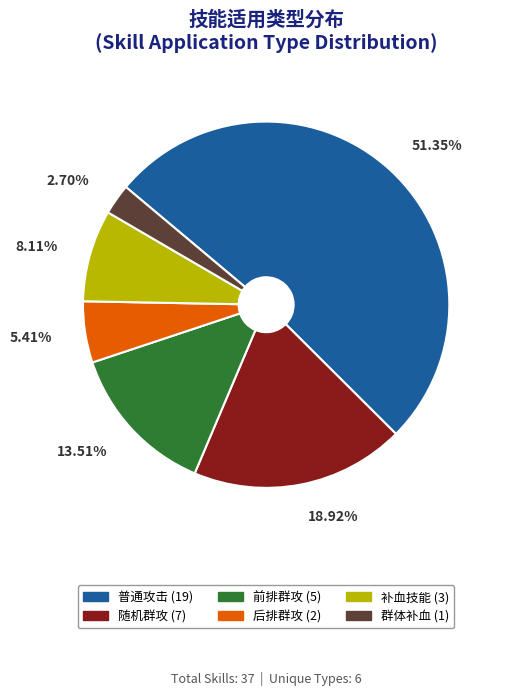

What is the largest slice in the pie chart?

普通攻击